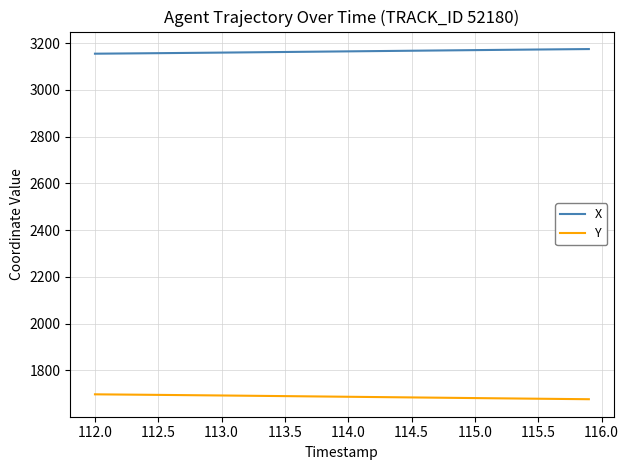

What is the minimum value shown in the chart?

1676.1